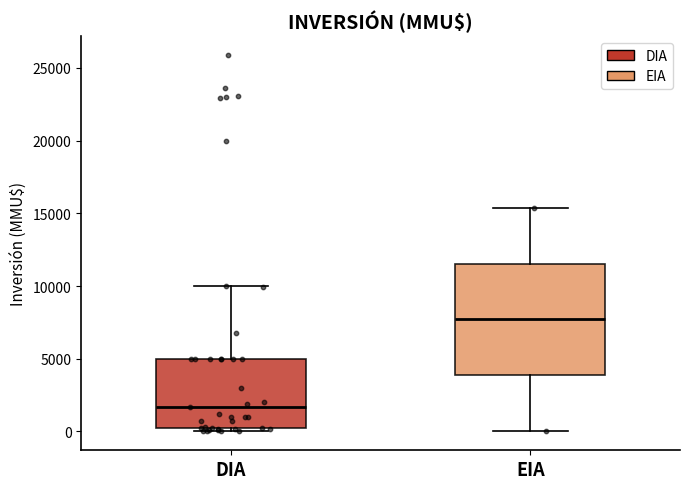

Which box's median line is the lowest?

DIA